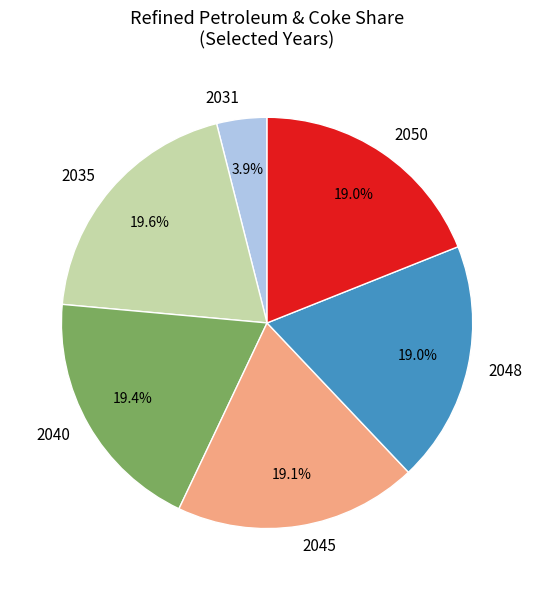

Which category has the smallest portion of the pie?

2031